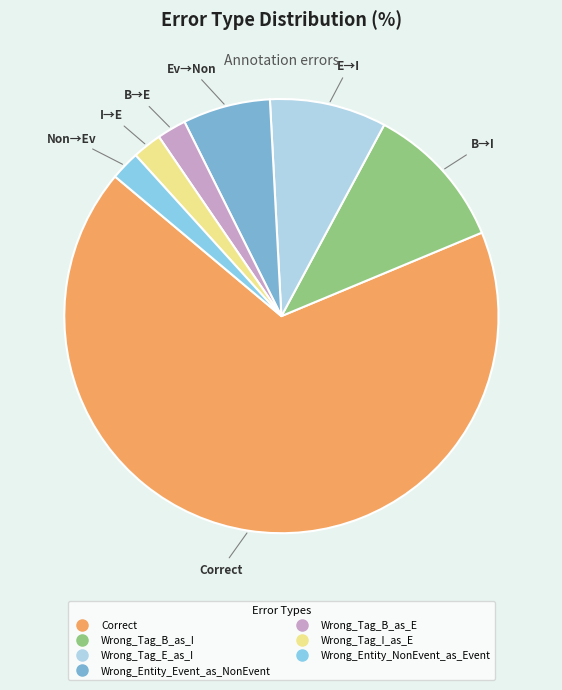

Does any single category account for the majority?

Yes